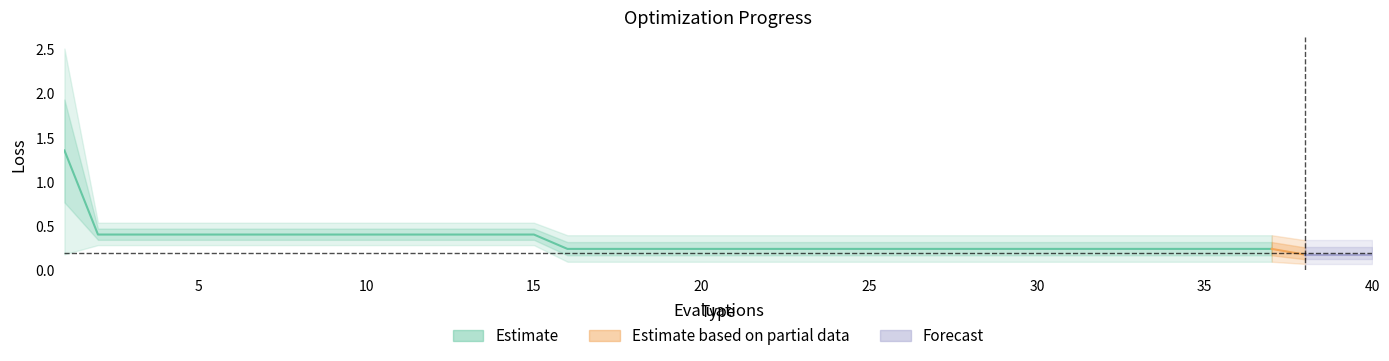

What is the sum of all worst values?

19.8